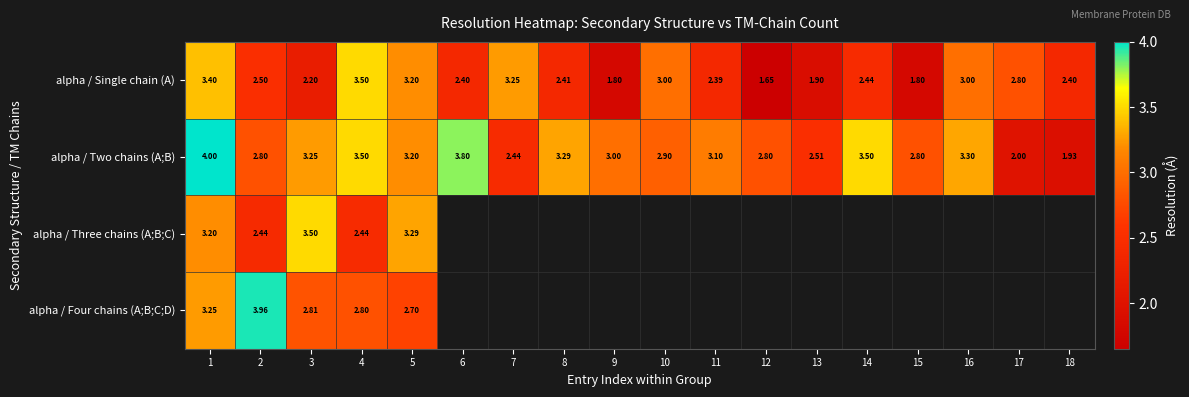

Read the alpha / Two chains (A;B) value at 1.

4.0